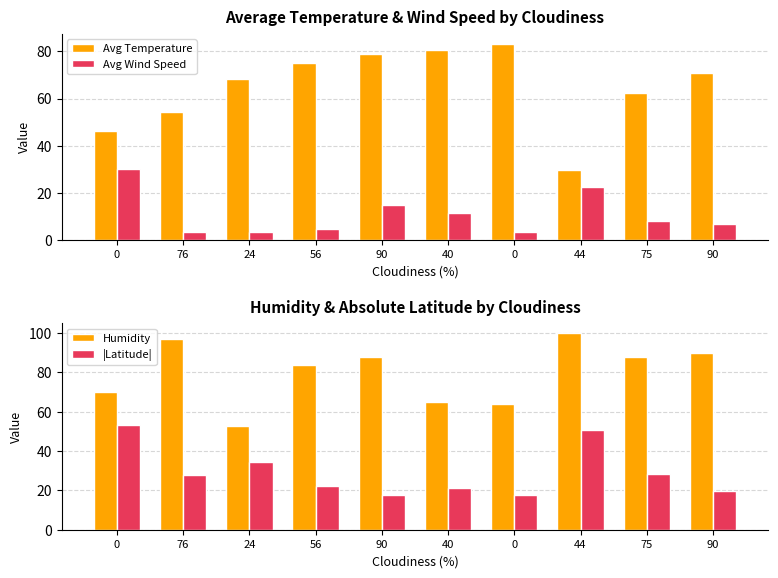

Read the Avg Temperature value at 44.

29.7